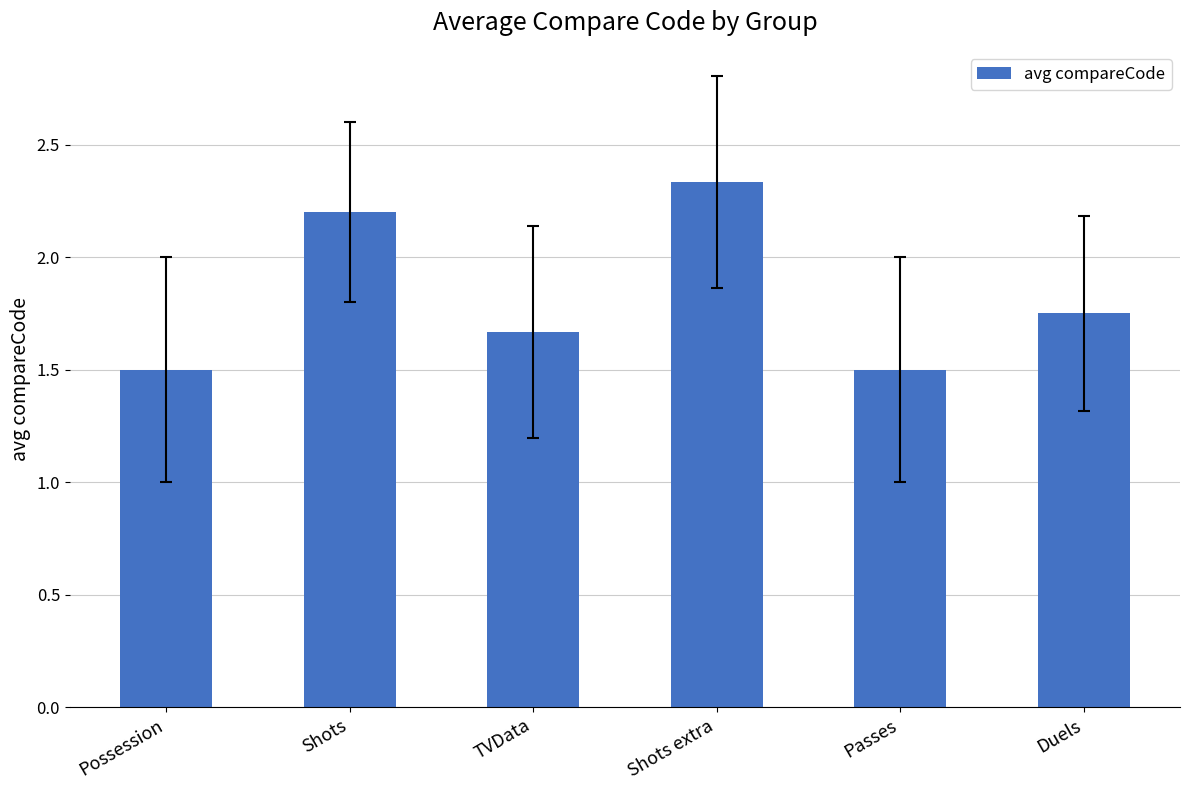

How many values are between 1 and 2?

4